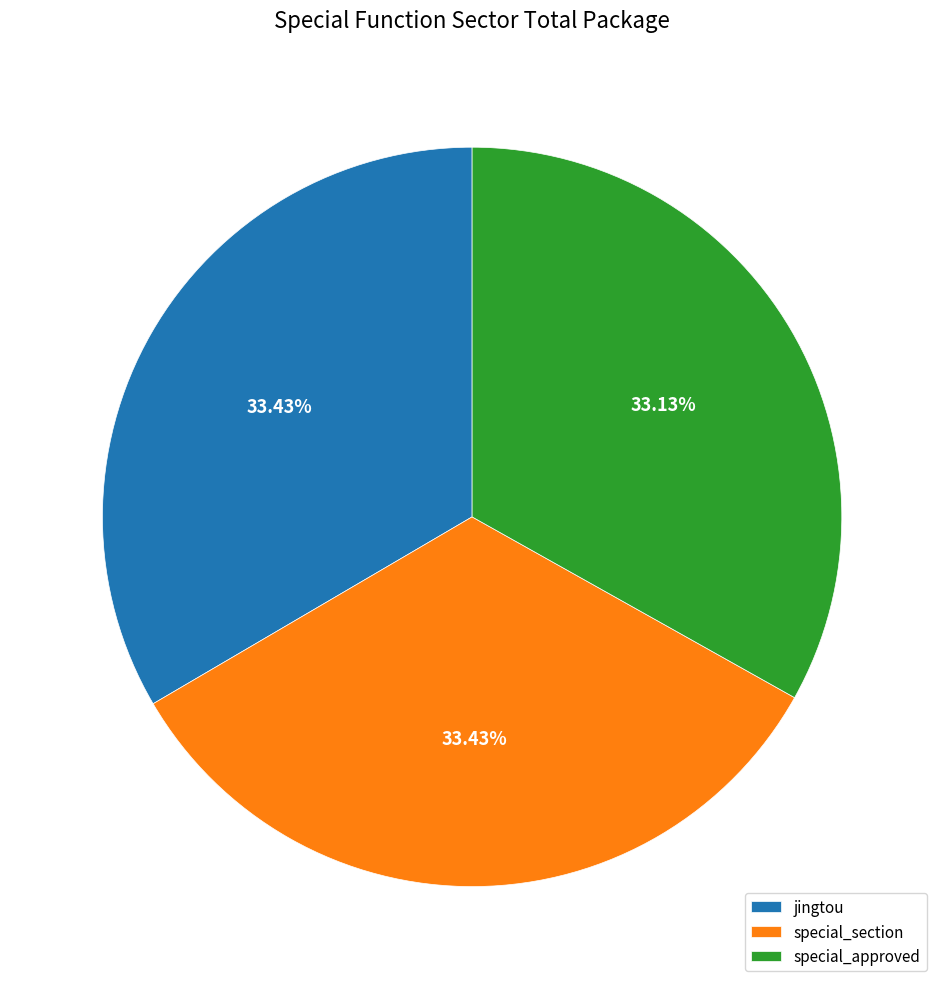

To the nearest percent, what percentage of the pie is special_approved?

33%